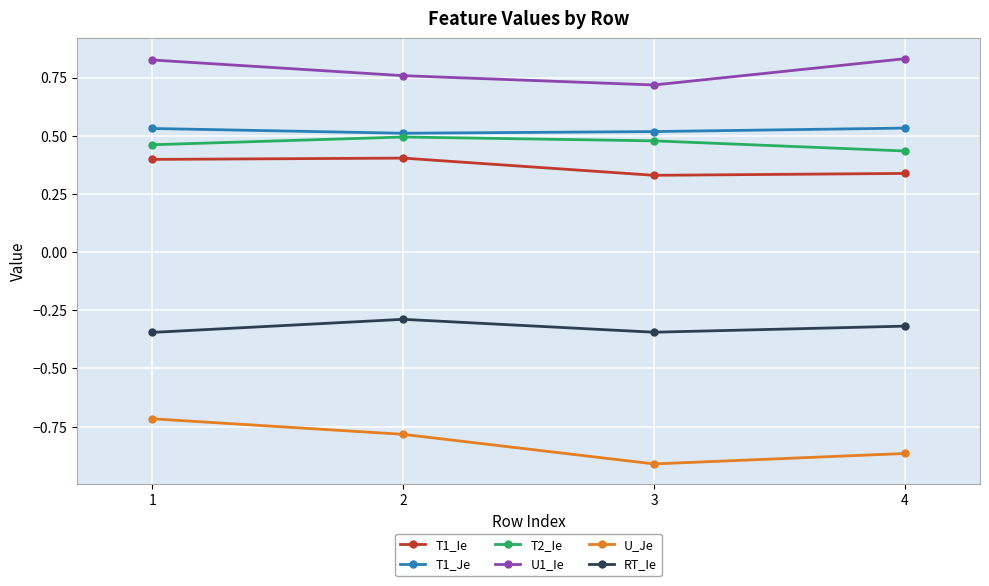

Which label corresponds to the smallest value in the chart?

3